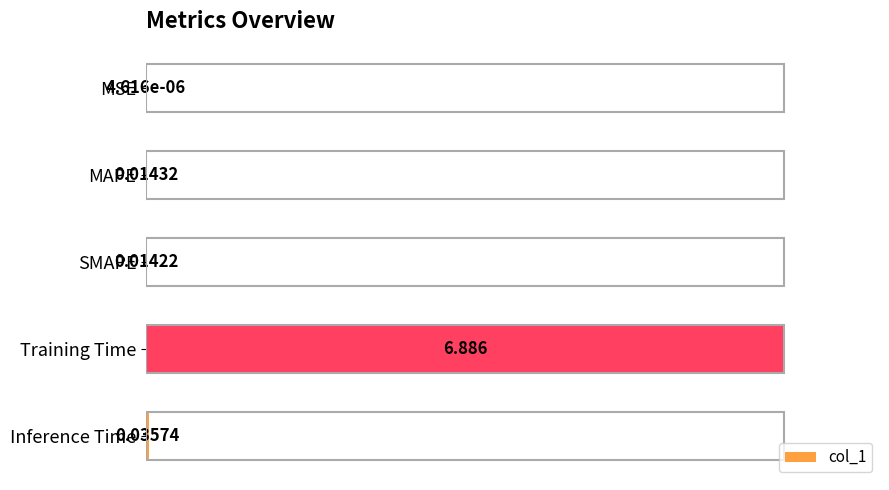

Are the bars grouped side by side (vs. stacked)?

No